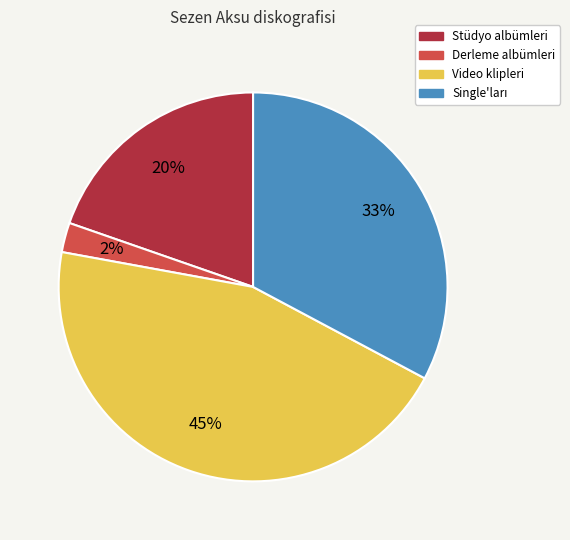

What is the smallest slice in the pie chart?

Derleme albümleri